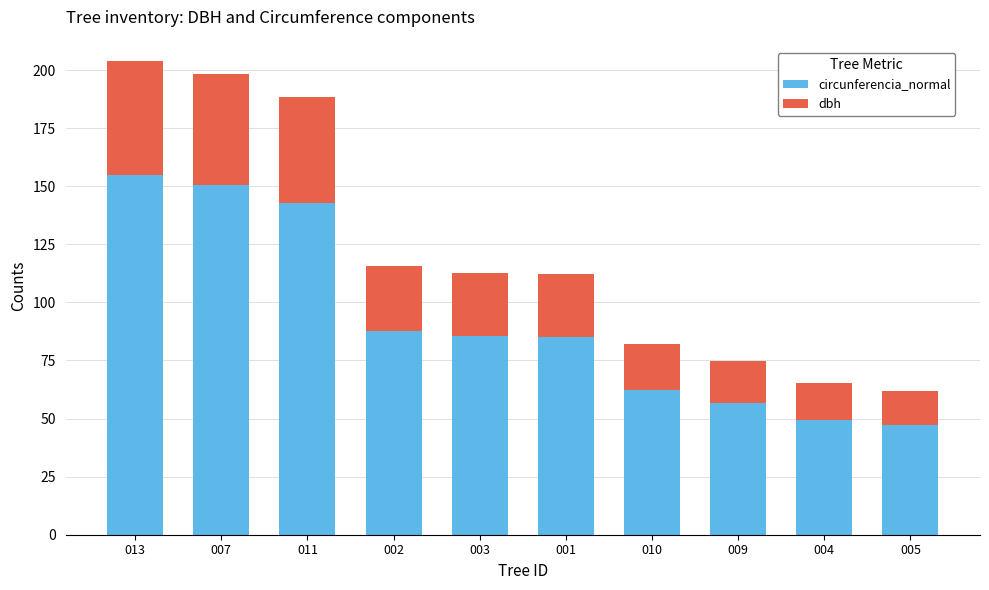

What is the total value across all series at 009?

74.9